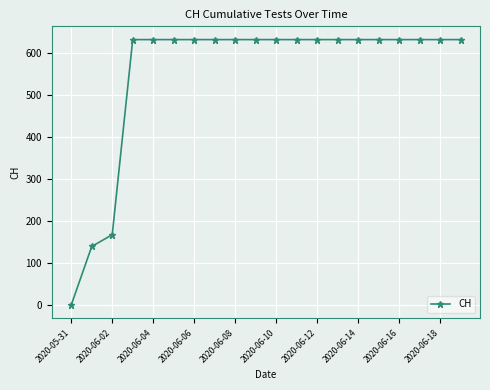

What is the sum of all values?

11033